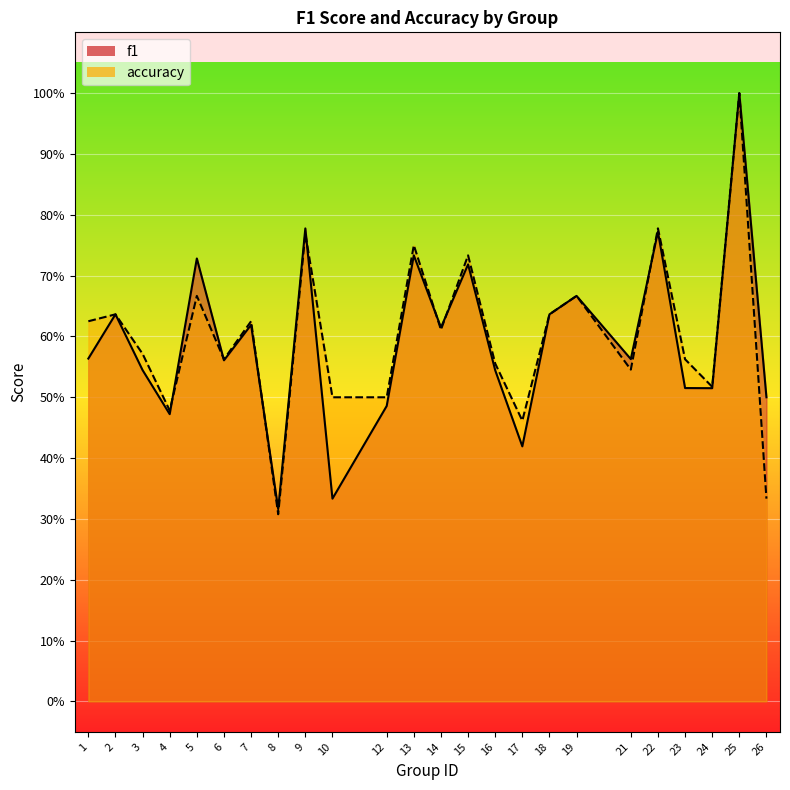

Rank the series at 1 from highest to lowest value.

accuracy, f1